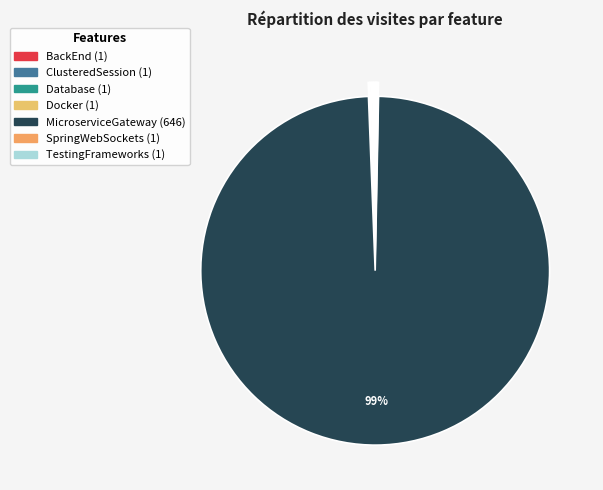

Is MicroserviceGateway the majority of the pie?

Yes